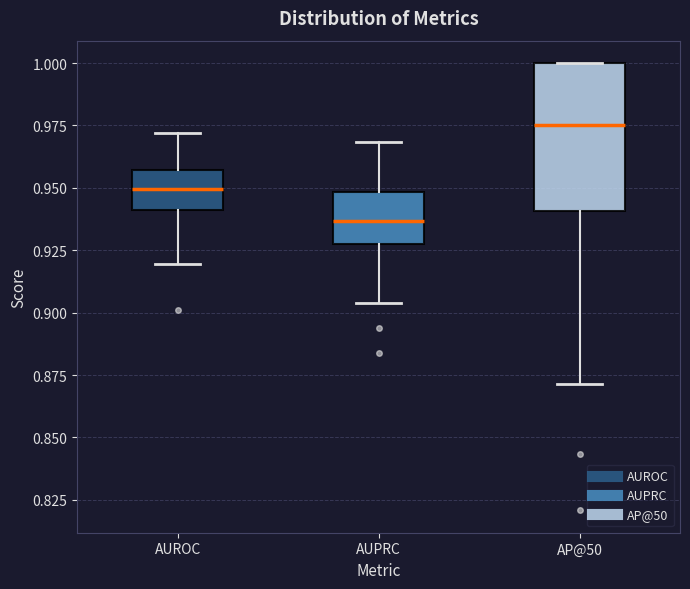

Which box is the tallest, from its lower edge to its upper edge?

AP@50